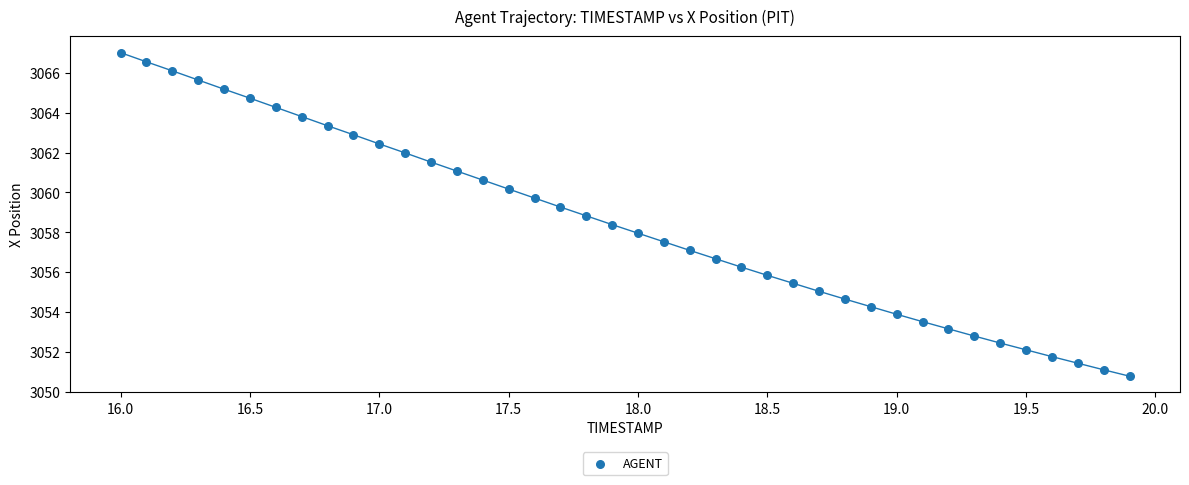

What is the range of X values (max minus min)?

3.9